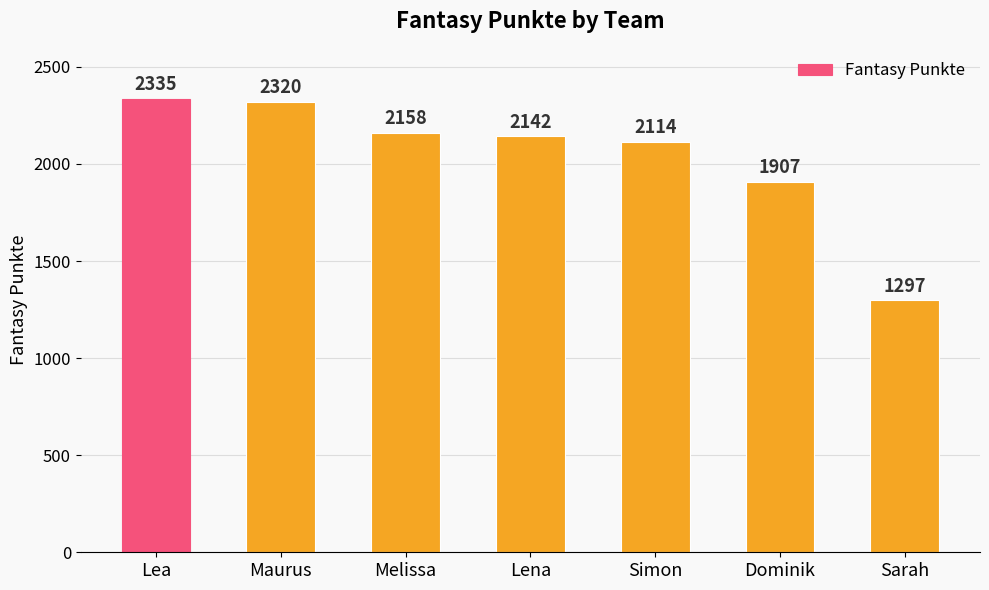

How many data points does each series have?

7